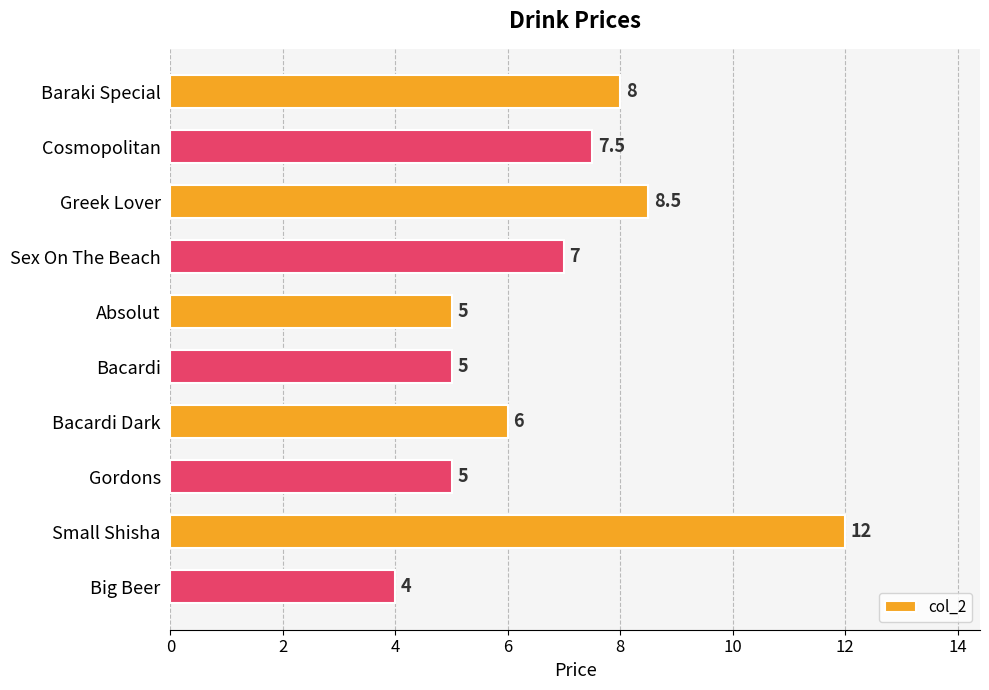

Count the number of data series in this chart.

1